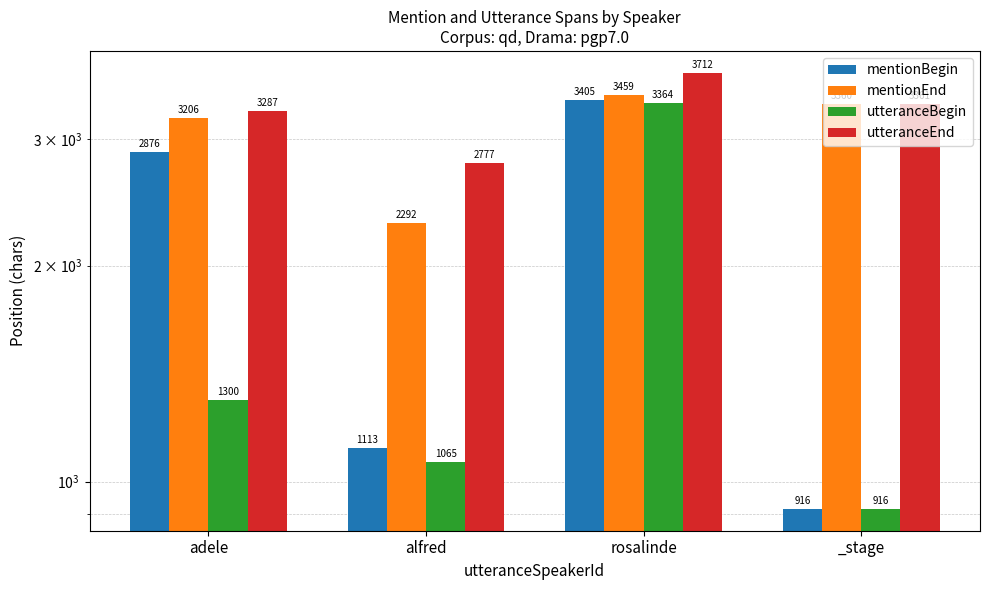

What are all the series names shown in the legend?

mentionBegin, mentionEnd, utteranceBegin, utteranceEnd